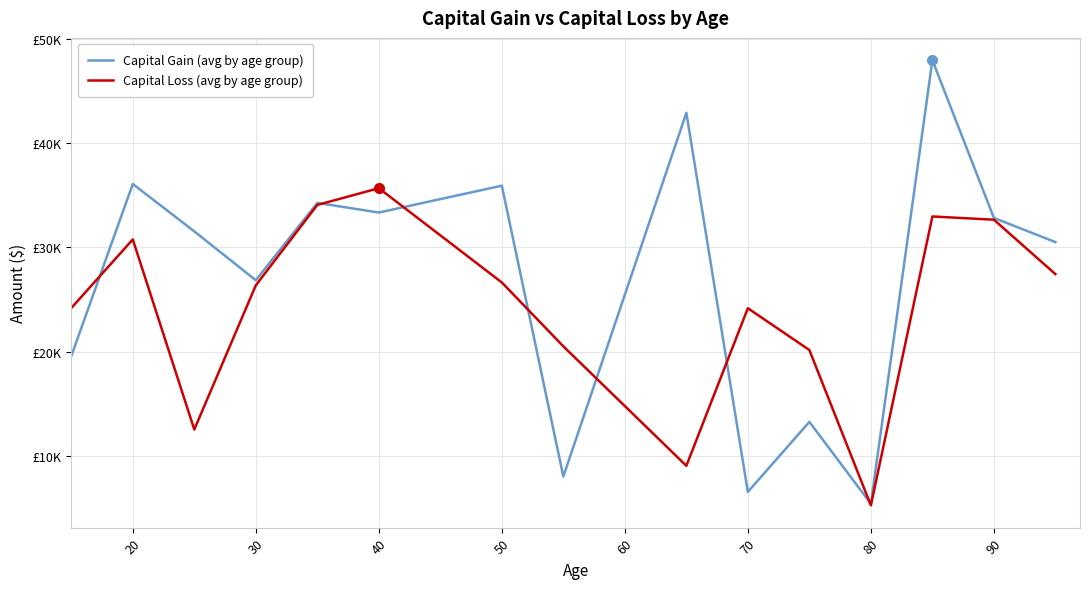

How many times do Capital Loss (avg by age group) and Capital Gain (avg by age group) cross each other?

7